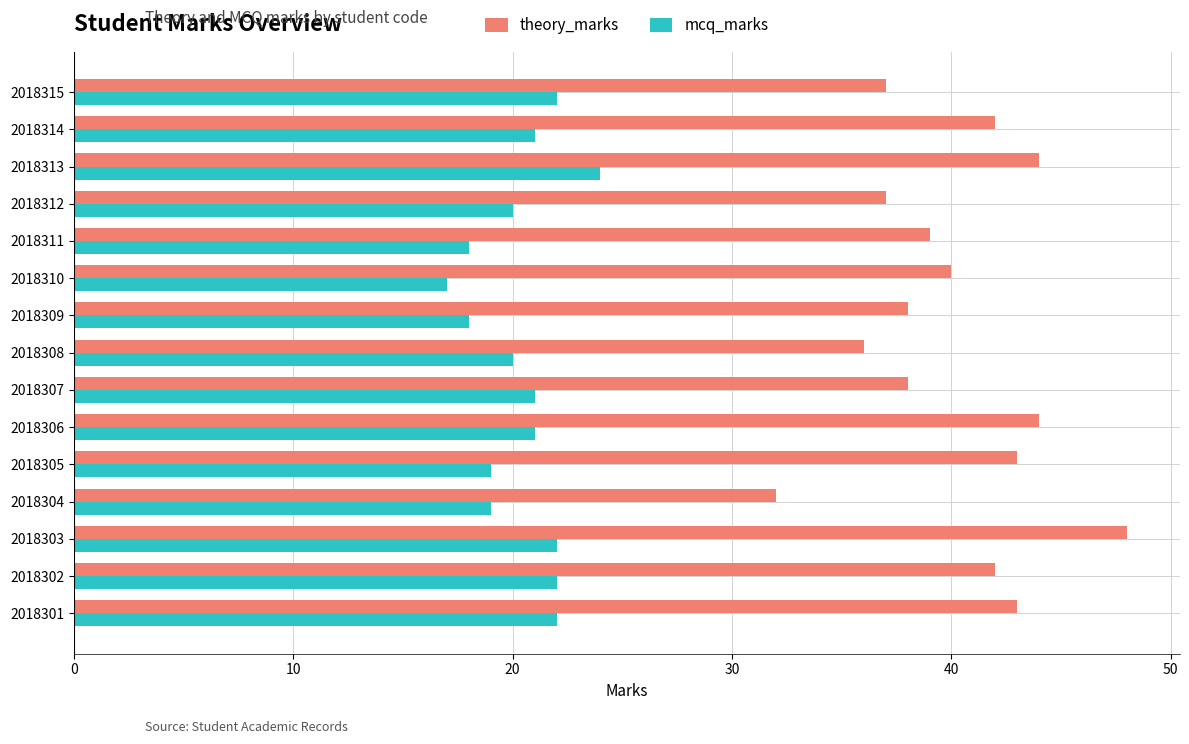

At 2018301, list the series in order from largest to smallest.

theory_marks, mcq_marks